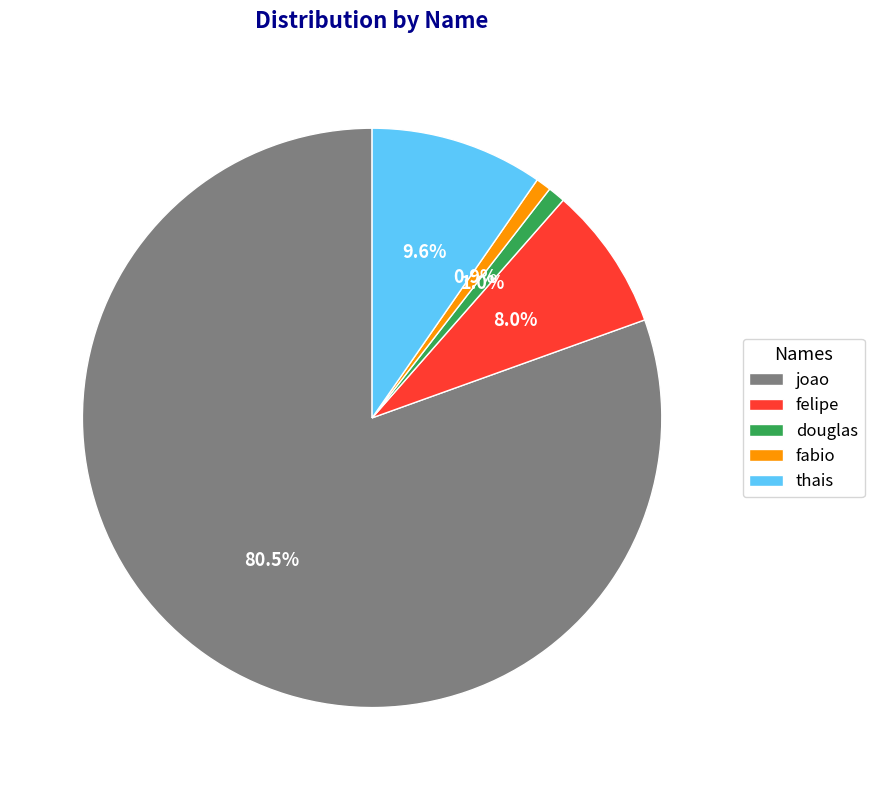

What percentage is the fabio slice, to the nearest percent?

1%